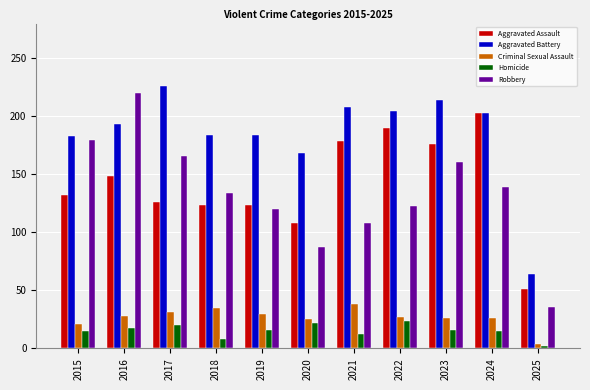

At which category is the sum across all series the highest?

2016